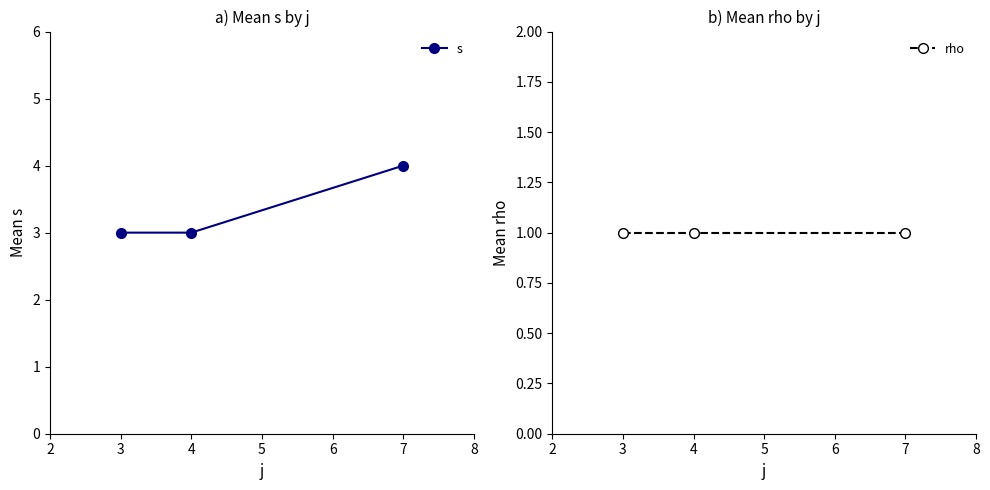

What is the value of the s point at the 1st from the left?

3